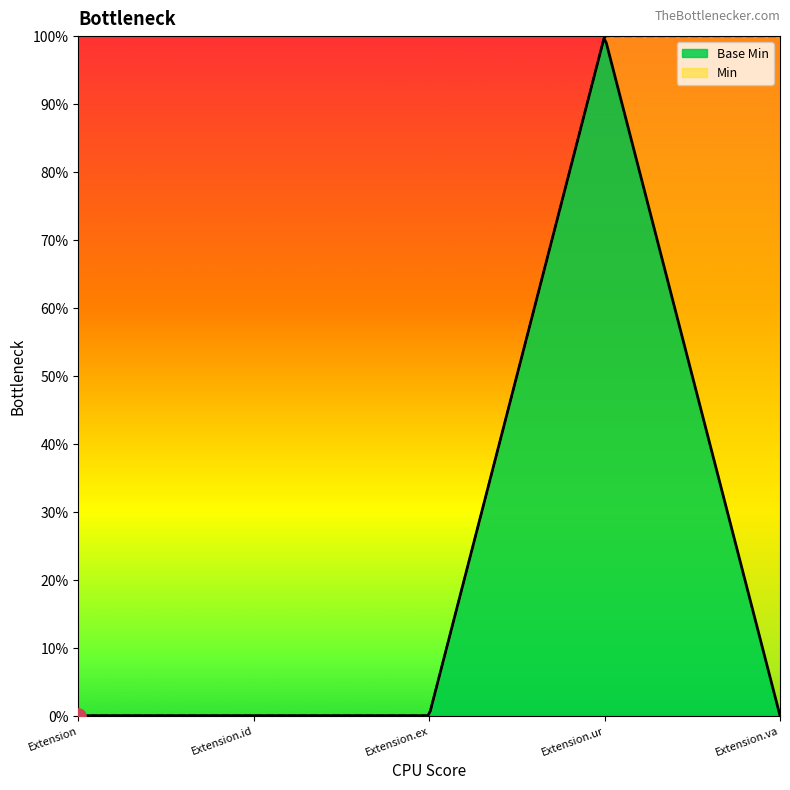

What is the change in value from Extension.url to Extension.value[x]?

-1